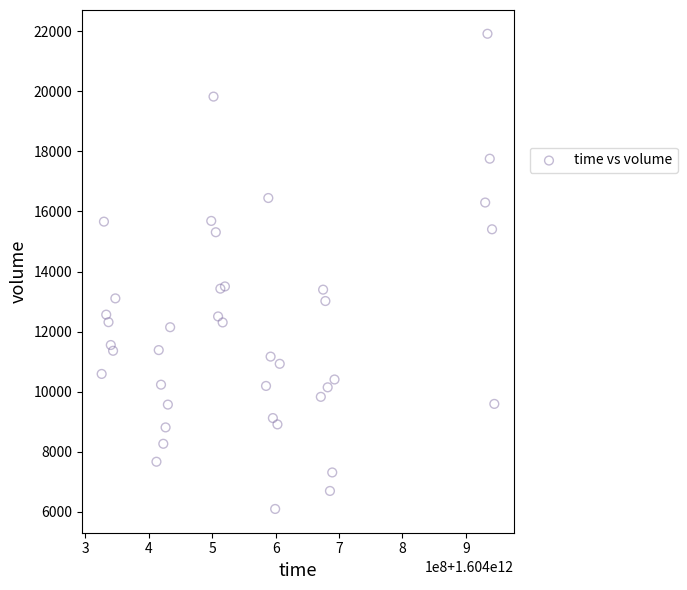

Count the number of points in this scatter plot.

40